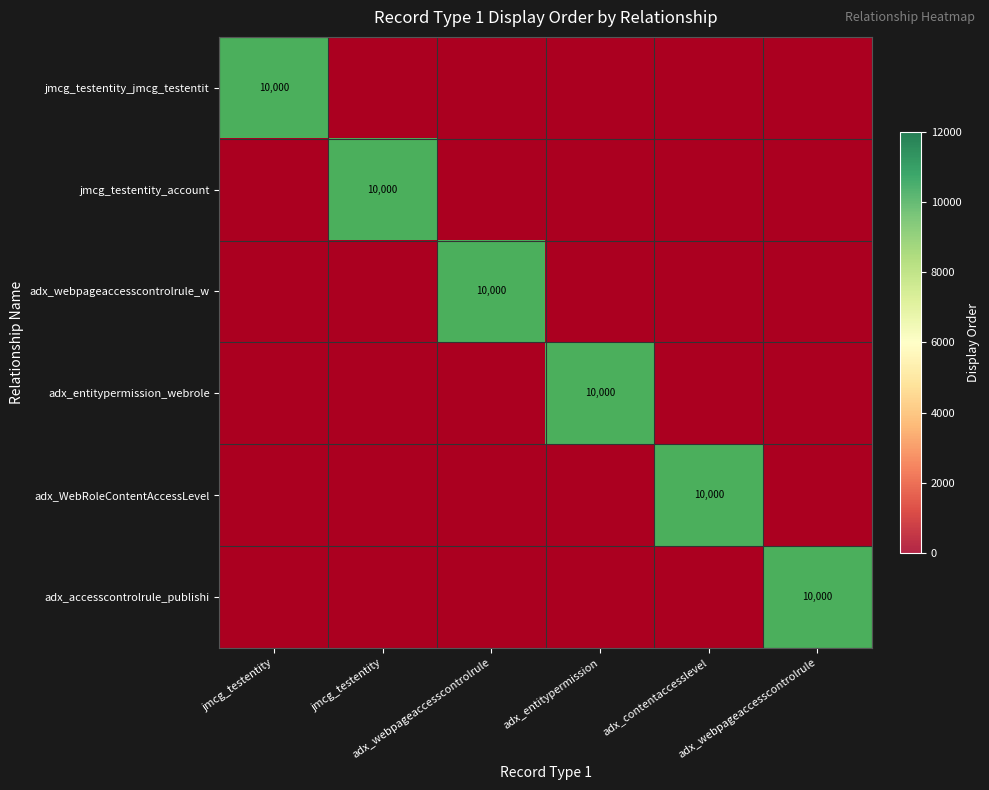

At which label does jmcg_testentity_jmcg_testentit reach its minimum?

jmcg_testentity